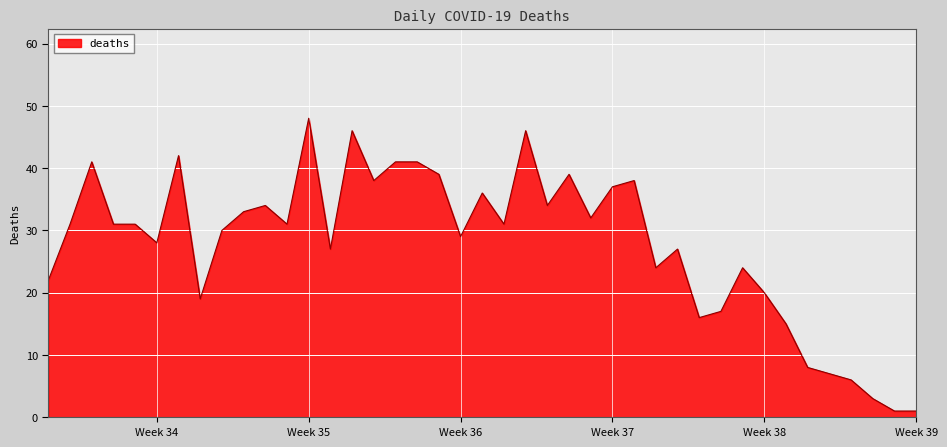

What is the difference between the maximum and minimum values?

47